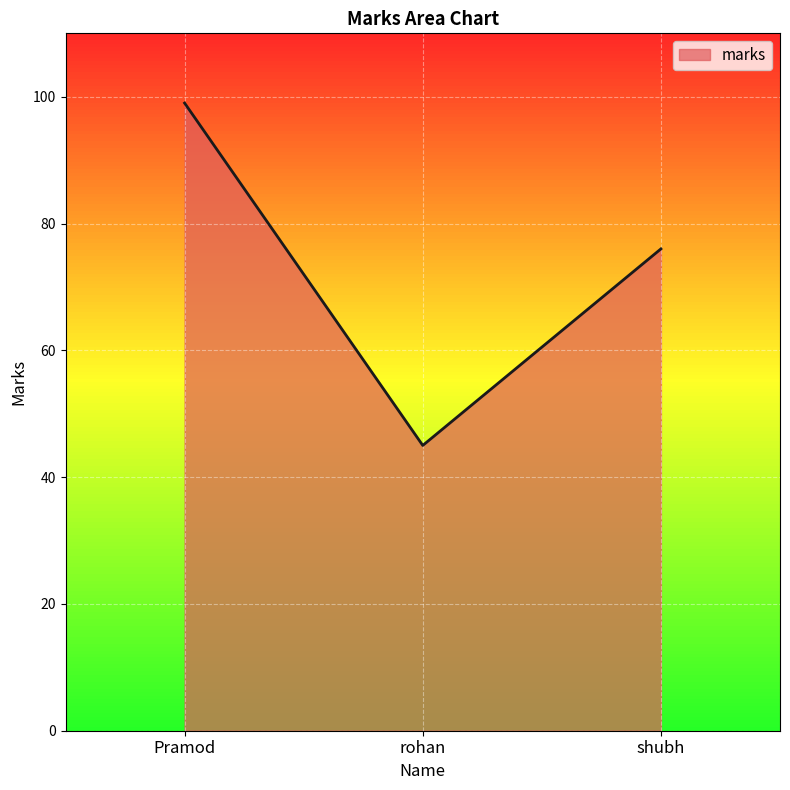

Reading left to right, what are all the values shown in this chart?

99	45	76